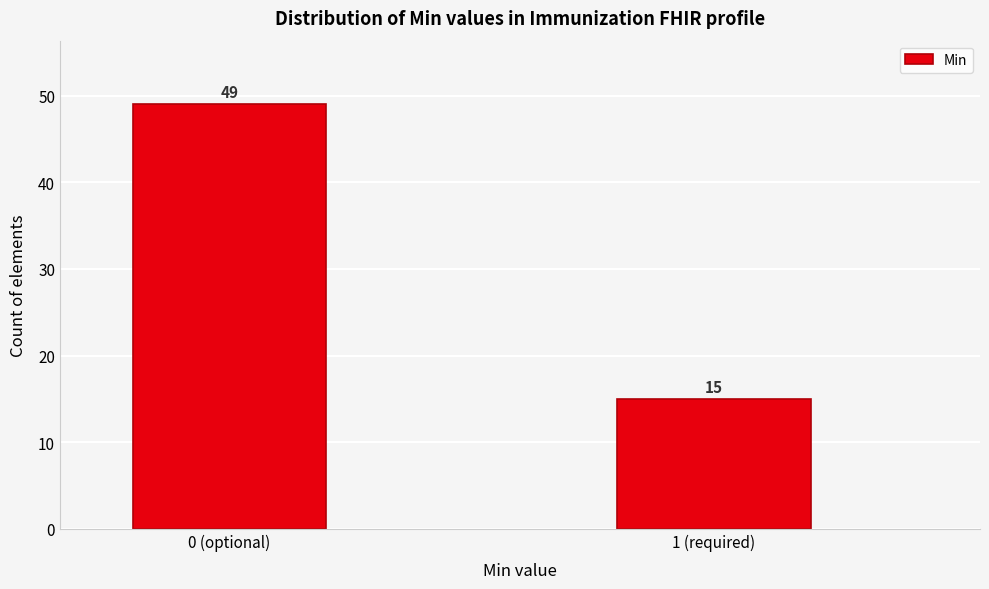

Reading left to right, transcribe all the data shown in this chart.

49	15